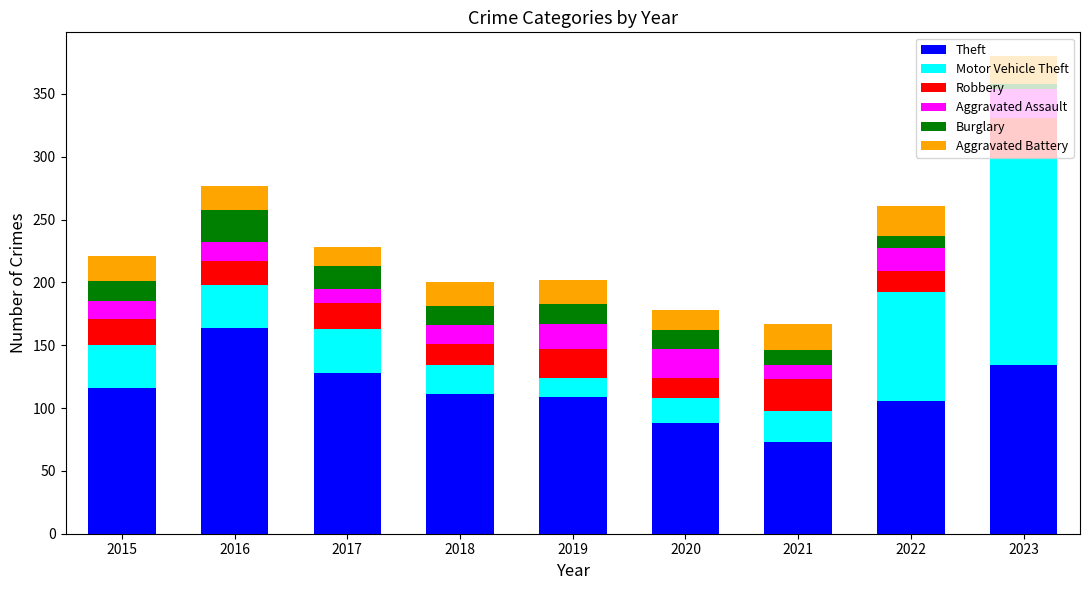

What is the approximate value of Theft at 2021, to the nearest 5?

75